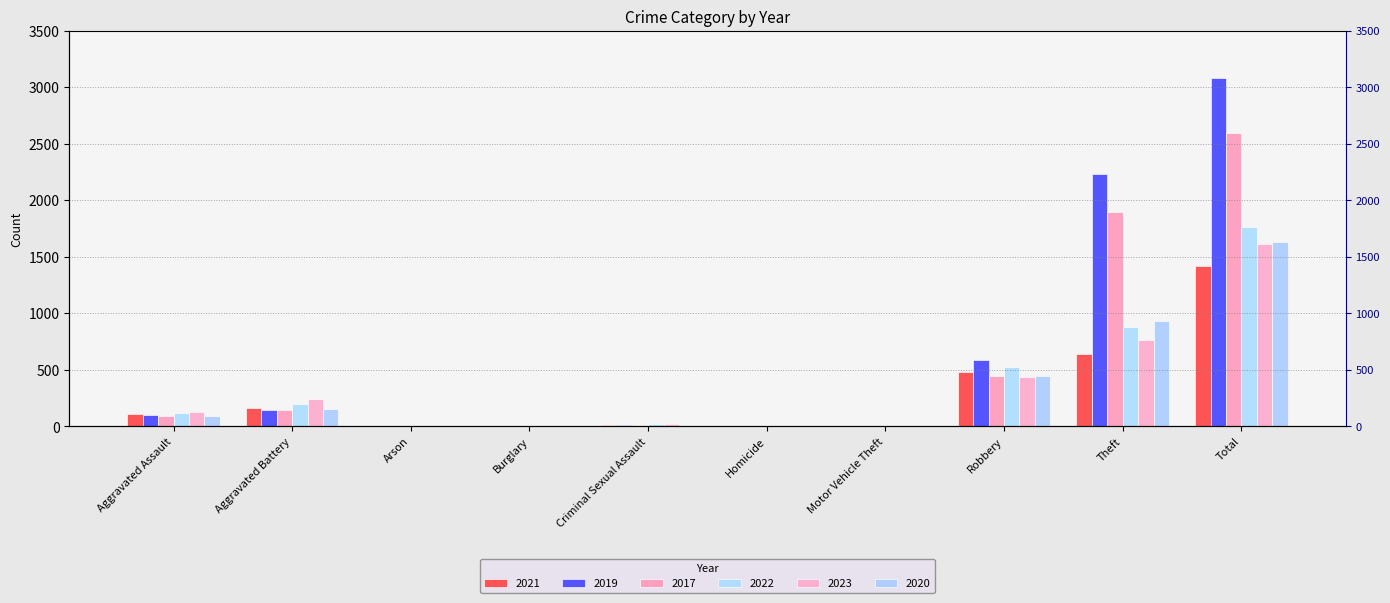

What is the approximate value of 2019 at Aggravated Assault, to the nearest 50?

100